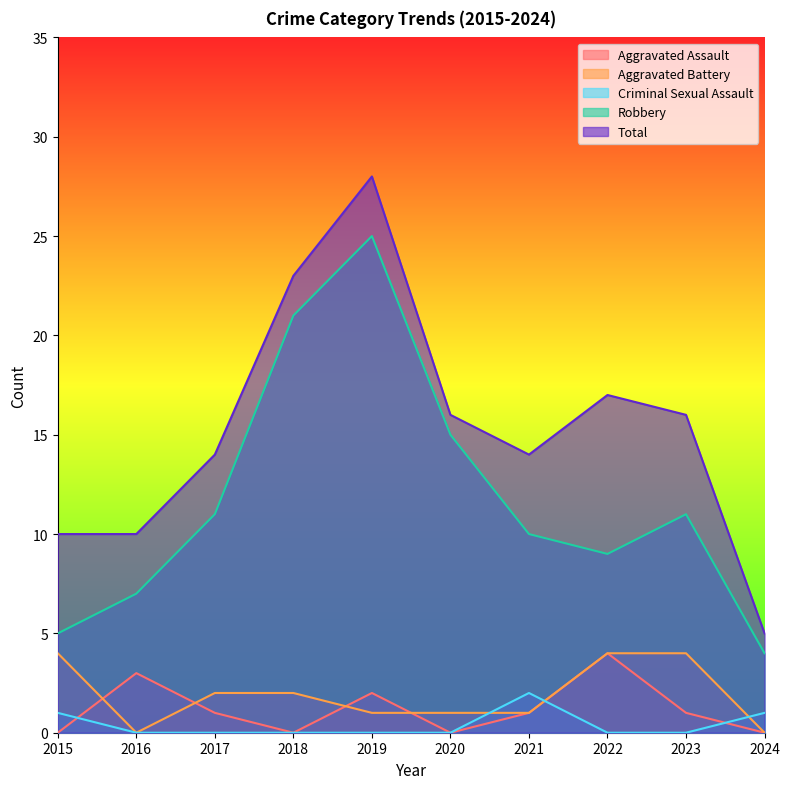

Which has a higher value, 2020 or 2017?

2017